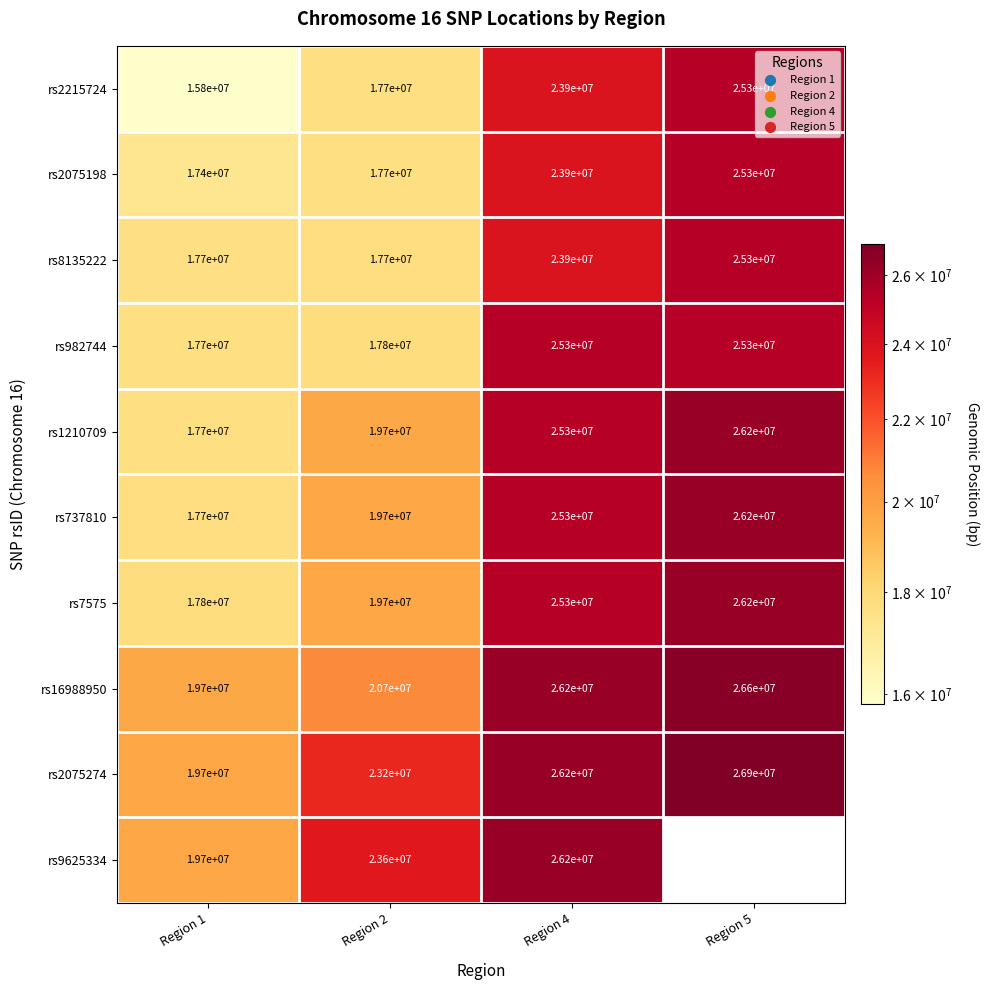

At how many categories does at least one series exceed 23228700?

3